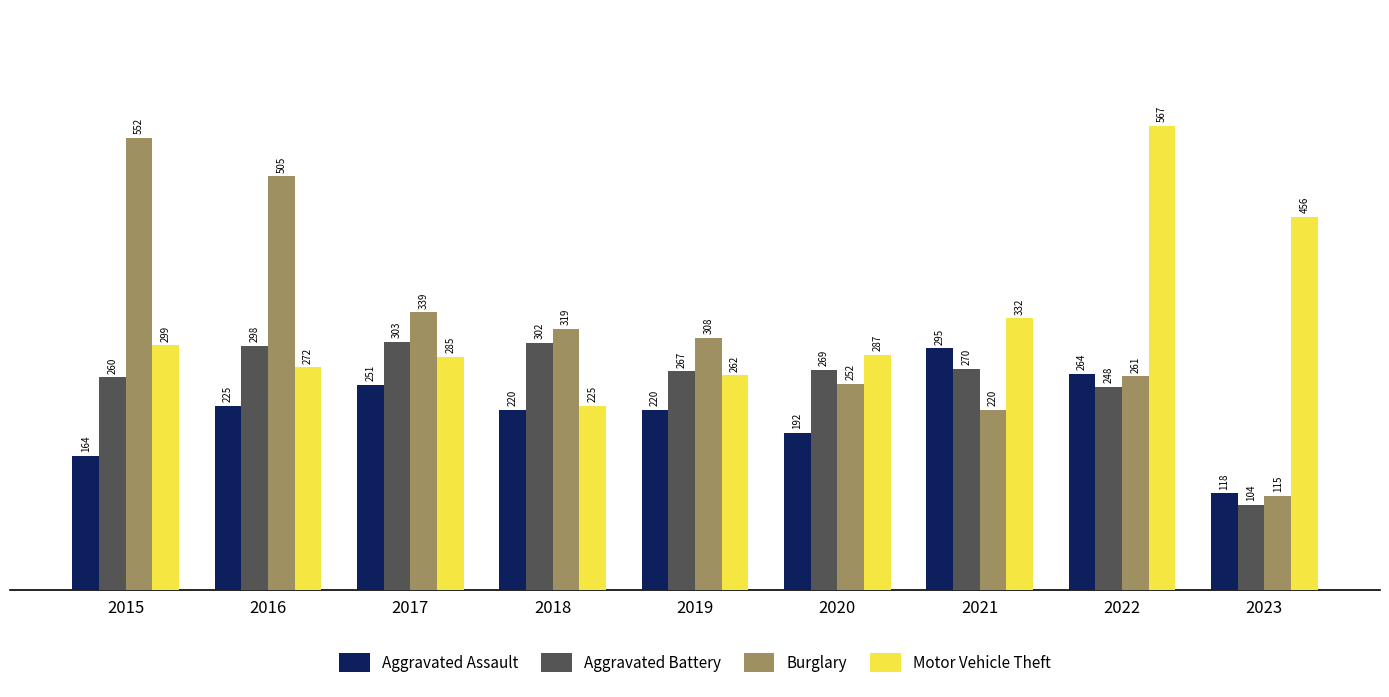

What is the spread (max minus min) of values at 2020?

95